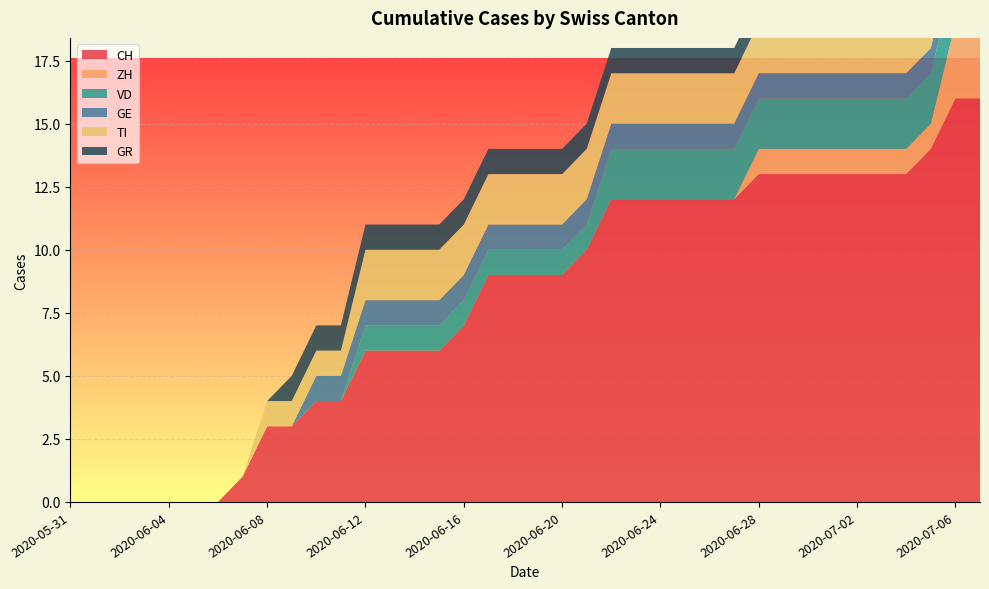

Reading left to right, transcribe all the data shown in this chart.

CH: 0	0	0	0	0	0	0	1	3	3	4	4	6	6	6	6	7	9	9	9	9	10	12	12	12	12	12	12	13	13	13	13	13	13	13	14	16	16
ZH: 0	0	0	0	0	0	0	0	0	0	0	0	0	0	0	0	0	0	0	0	0	0	0	0	0	0	0	0	1	1	1	1	1	1	1	1	3	3
VD: 0	0	0	0	0	0	0	0	0	0	0	0	1	1	1	1	1	1	1	1	1	1	2	2	2	2	2	2	2	2	2	2	2	2	2	2	2	2
GE: 0	0	0	0	0	0	0	0	0	0	1	1	1	1	1	1	1	1	1	1	1	1	1	1	1	1	1	1	1	1	1	1	1	1	1	1	1	1
TI: 0	0	0	0	0	0	0	0	1	1	1	1	2	2	2	2	2	2	2	2	2	2	2	2	2	2	2	2	2	2	2	2	2	2	2	2	2	2
GR: 0	0	0	0	0	0	0	0	0	1	1	1	1	1	1	1	1	1	1	1	1	1	1	1	1	1	1	1	1	1	1	1	1	1	1	1	1	1